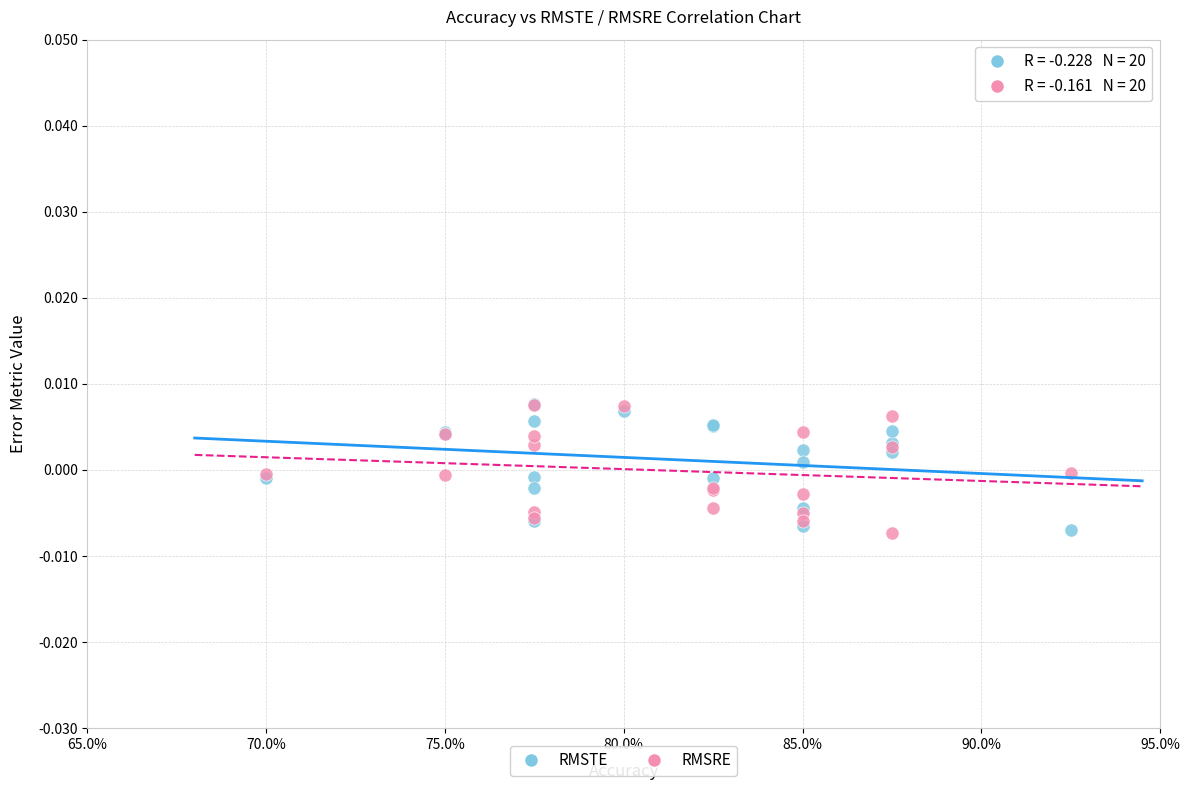

What are all the series names shown in the legend?

RMSTE, RMSRE